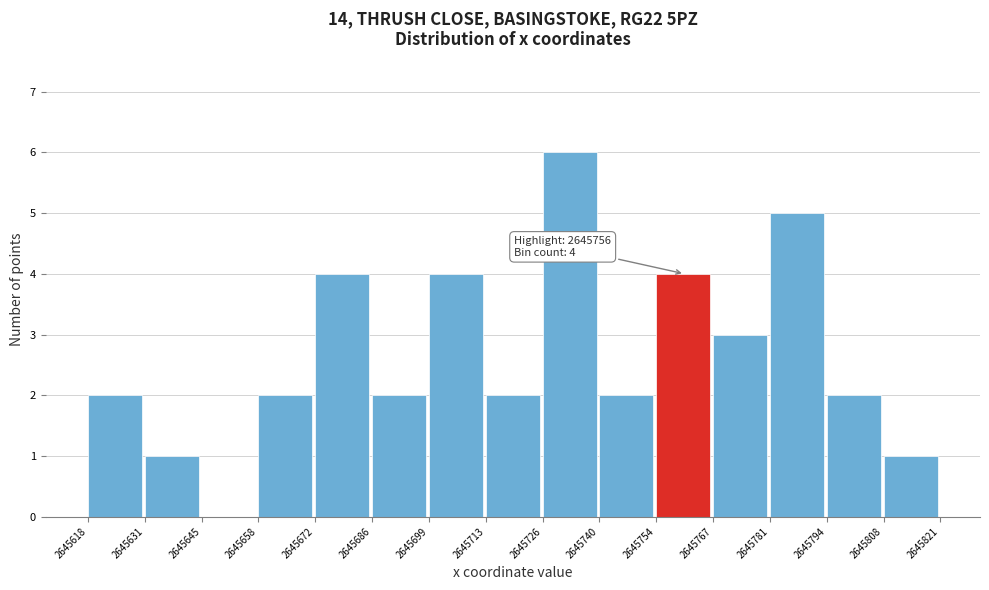

Which range on the x-axis has the tallest bar?

2645726 to 2645740